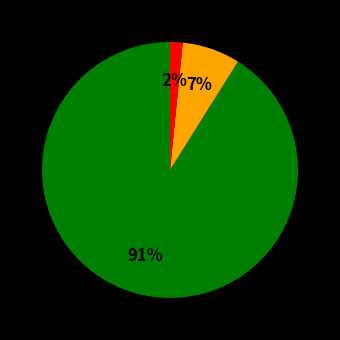

Does any single category account for the majority?

Yes